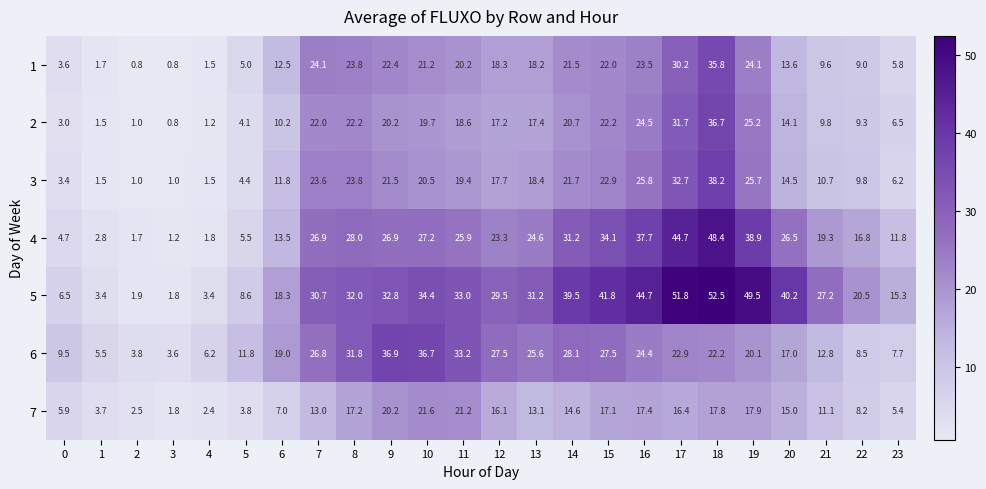

Which category has the highest value in the 1 series?

18